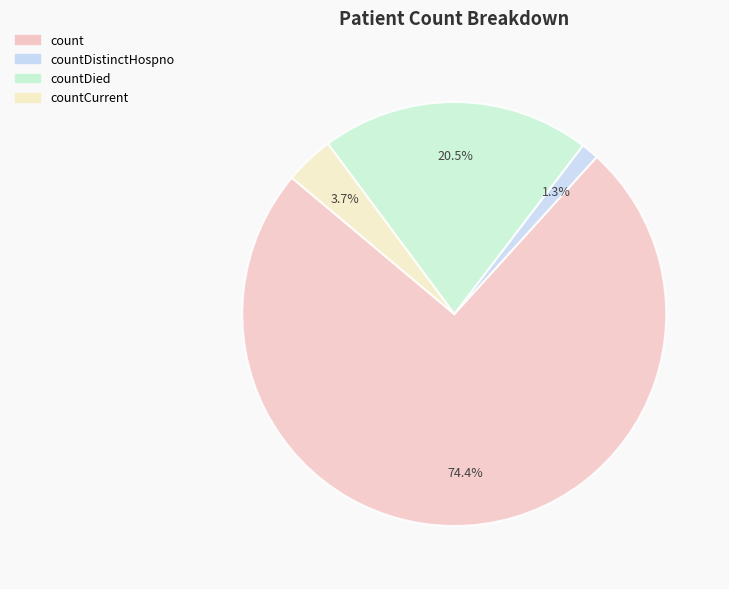

Which category has the biggest portion of the pie?

count